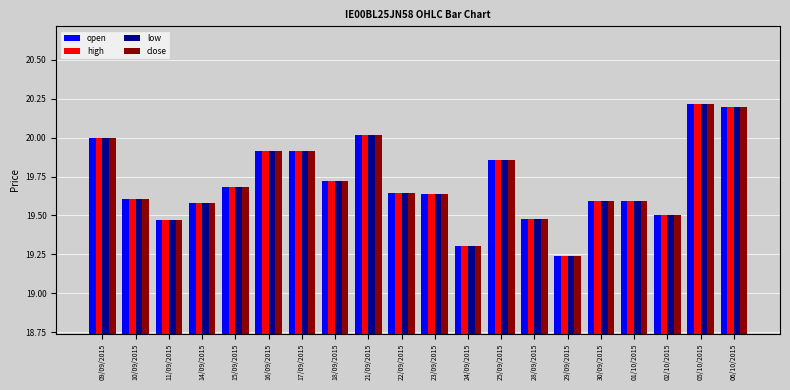

What is the sum of the low values at 14/09/2015 and 28/09/2015?

39.1